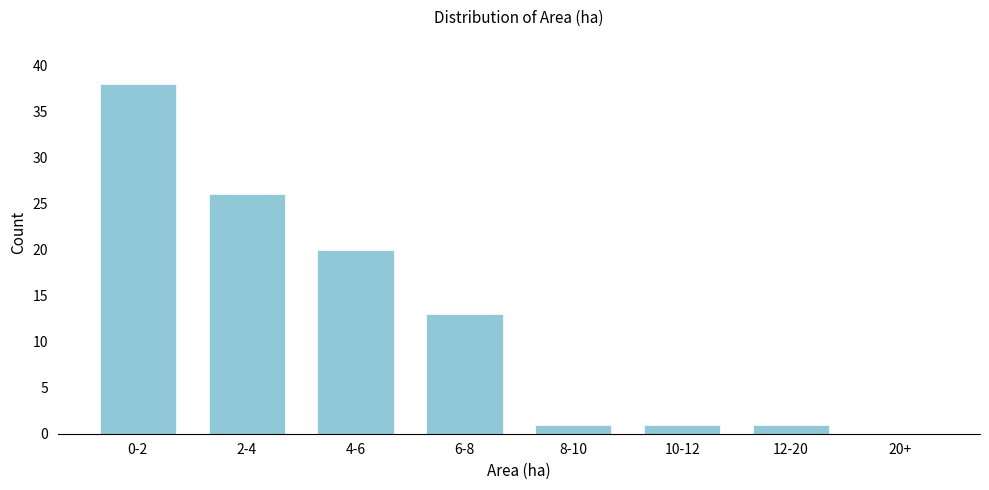

Reading left to right, transcribe all the data shown in this chart.

0-2=38	2-4=26	4-6=20	6-8=13	8-10=1	10-12=1	12-20=1	20+=0